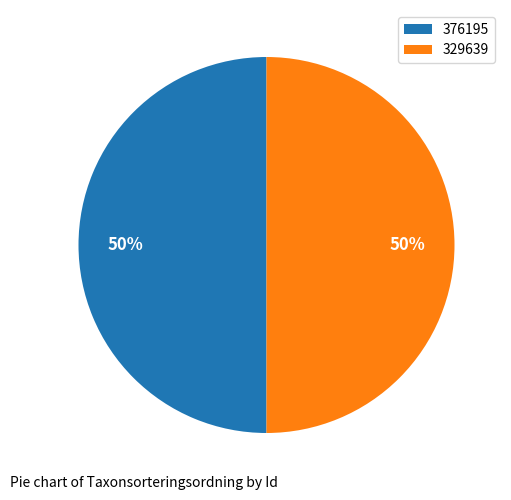

True or false: 329639 accounts for 37% of the total.

False